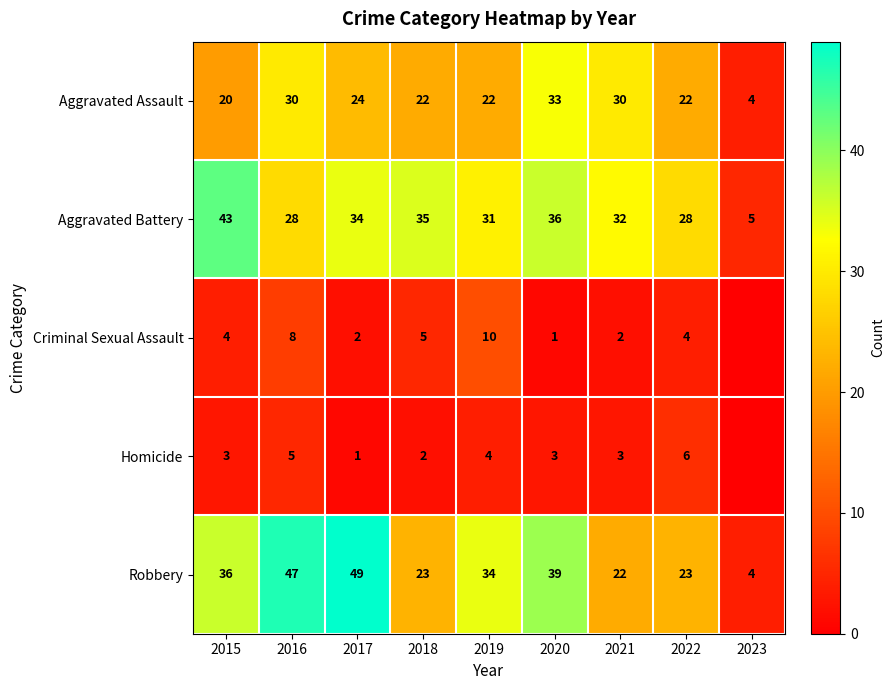

Where is Aggravated Assault nearest to the value 18?

2015